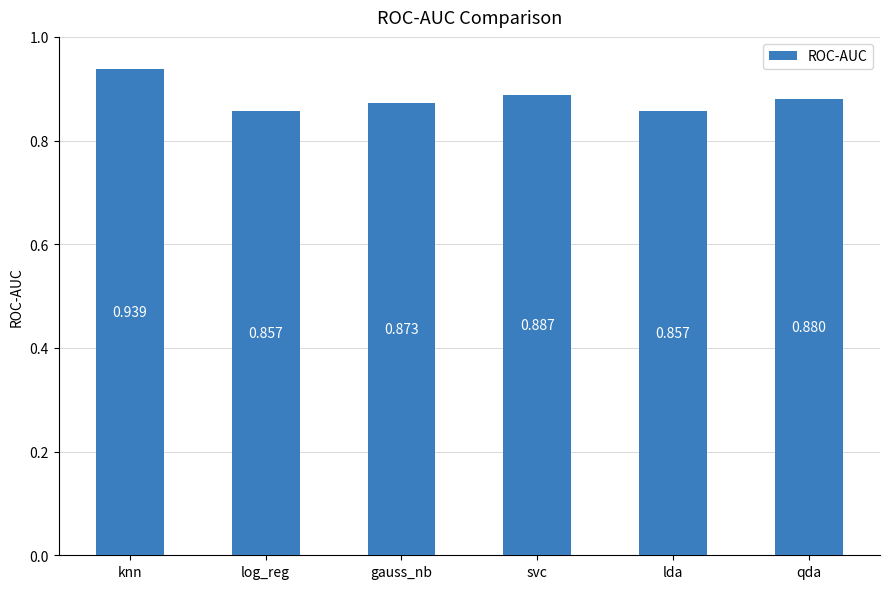

What is the label of the 6th bar from the left?

qda